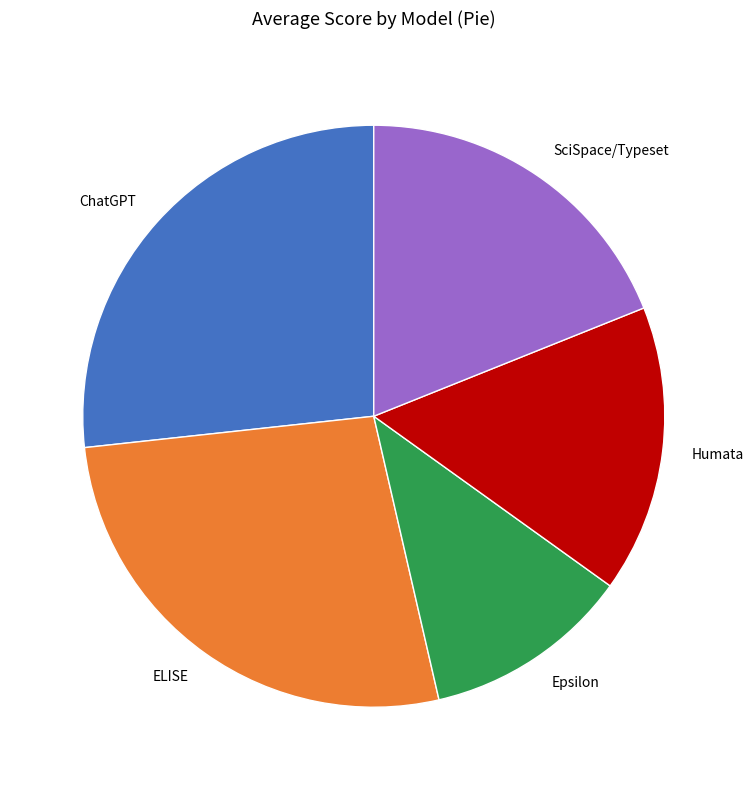

What is the ratio of the value at SciSpace/Typeset to the value at Humata?

1.2